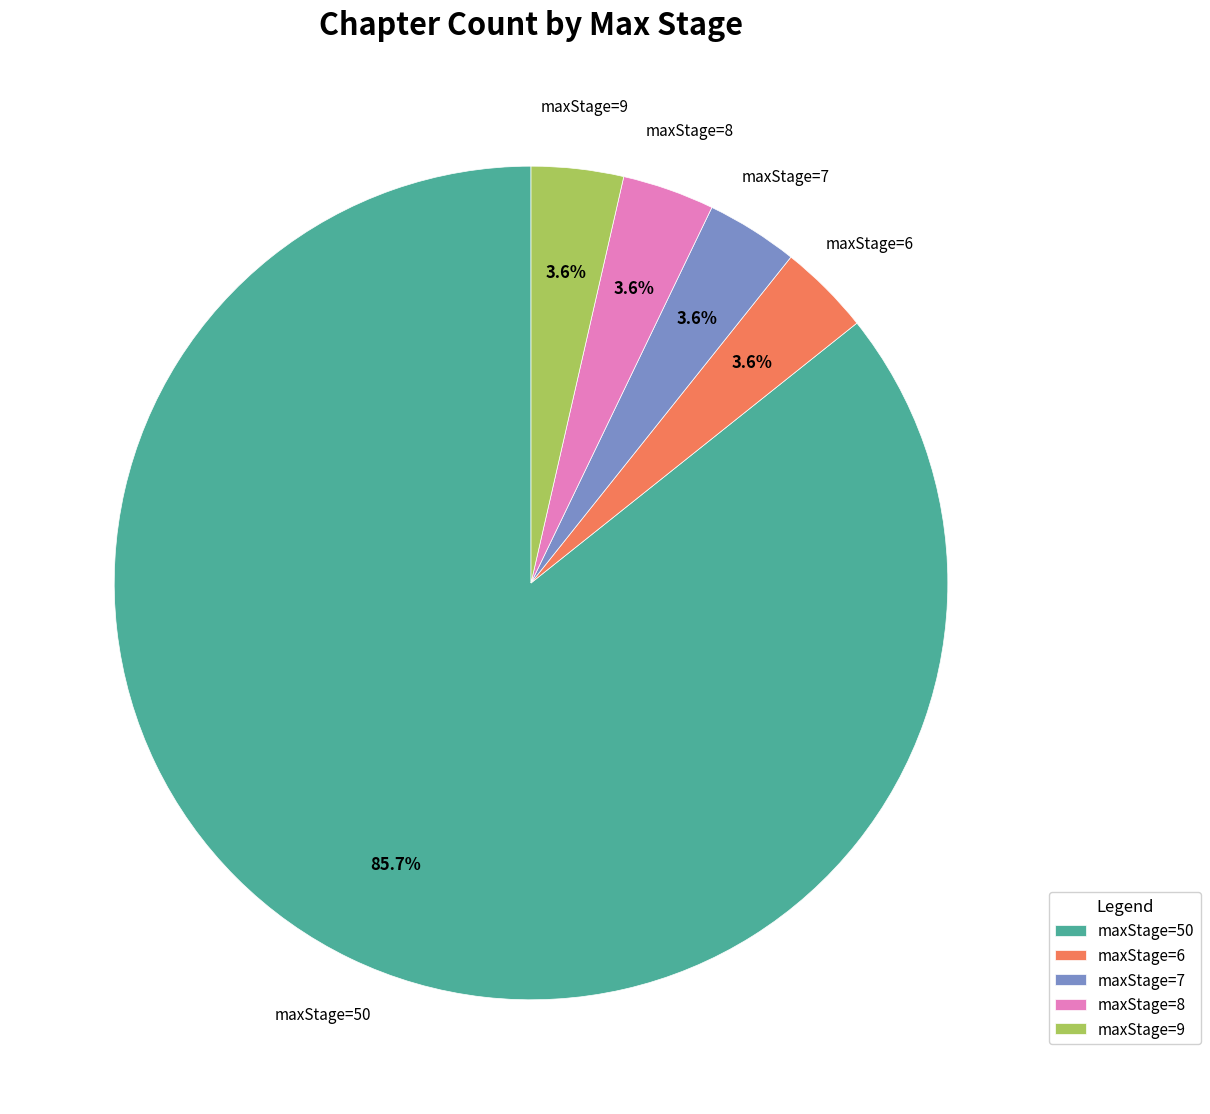

Which category has the biggest portion of the pie?

maxStage=50